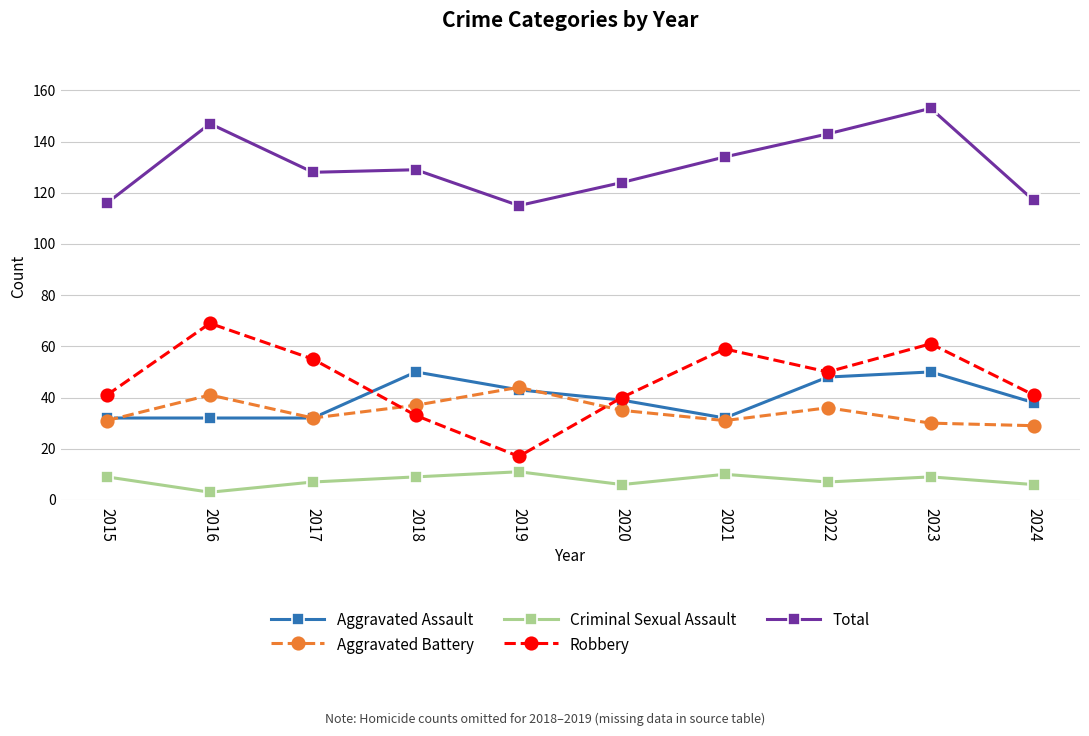

What is the maximum value shown in the chart?

153